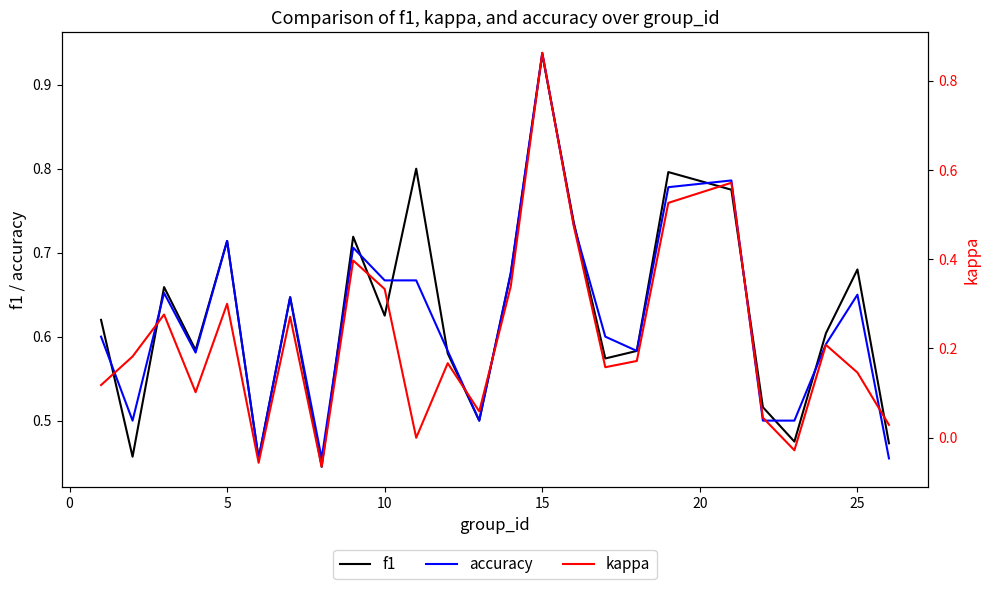

Which series has the widest spread of values?

kappa